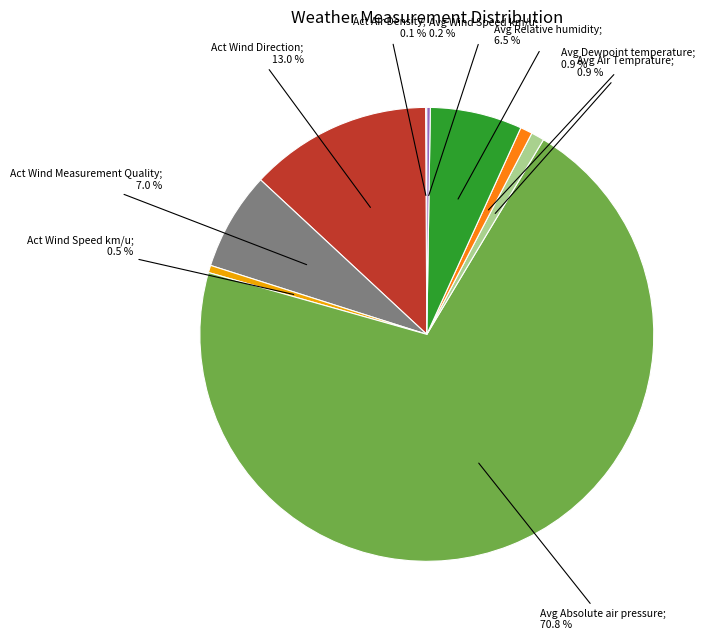

Is there any slice that represents more than half of the pie?

Yes